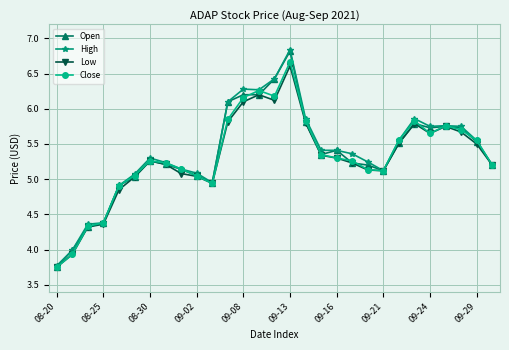

True or false: Low has more than 0 points higher than both neighbors.

True